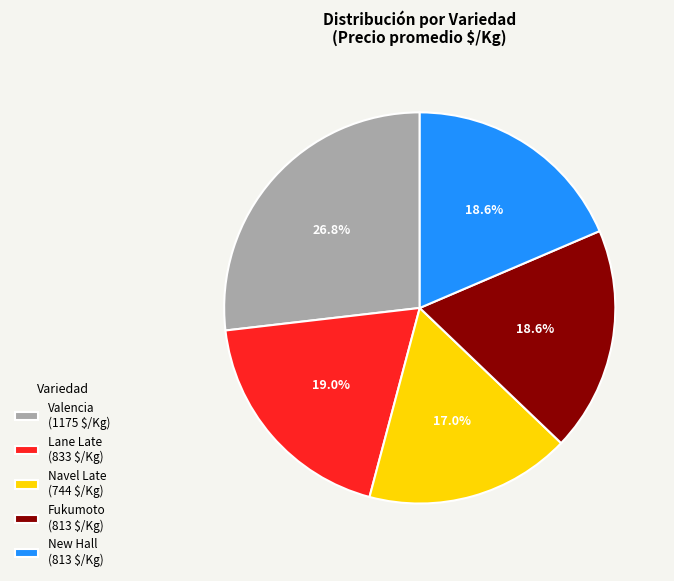

Does Navel Late (744 $/Kg) represent more than half of the total?

No